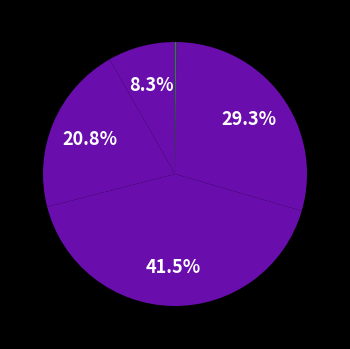

To the nearest percent, what is the difference between the largest and smallest slice percentages?

41%